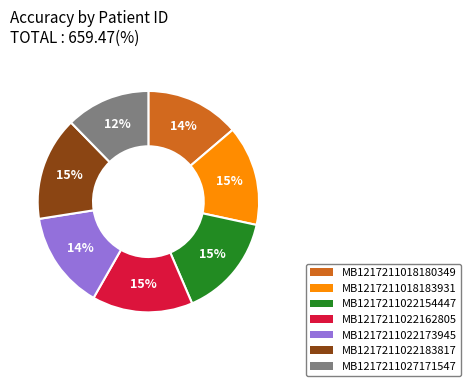

Is there any slice that represents more than half of the pie?

No